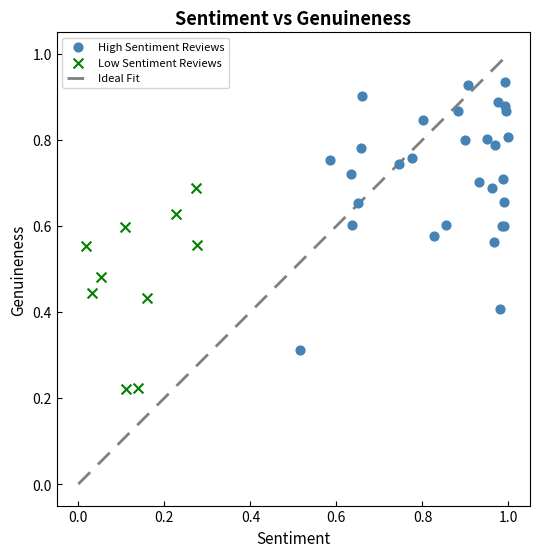

Which series contains the highest Y value?

High Sentiment Reviews